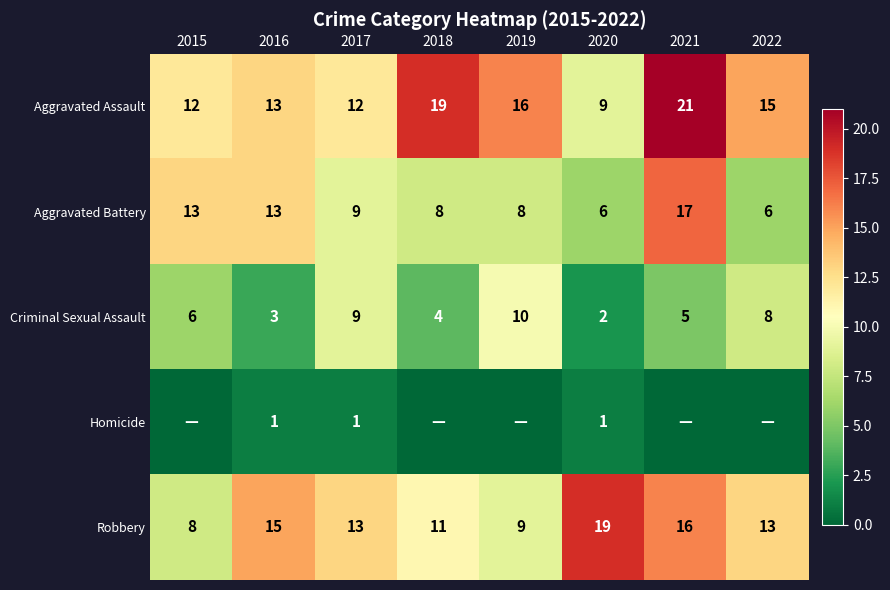

Is it true that Robbery equals 24 at 2016?

False